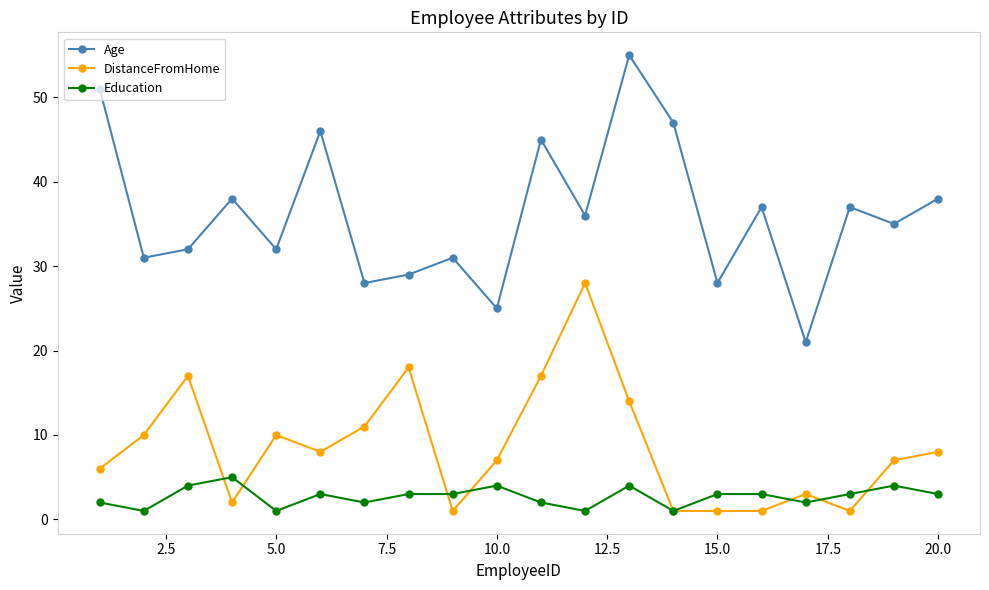

Which series has the largest total across all categories?

Age